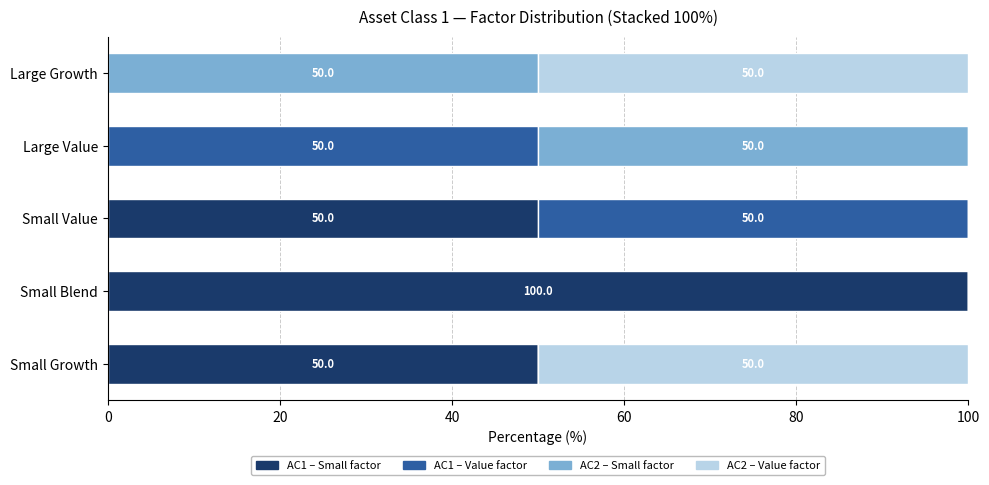

What is the maximum value for AC1 – Small factor?

100